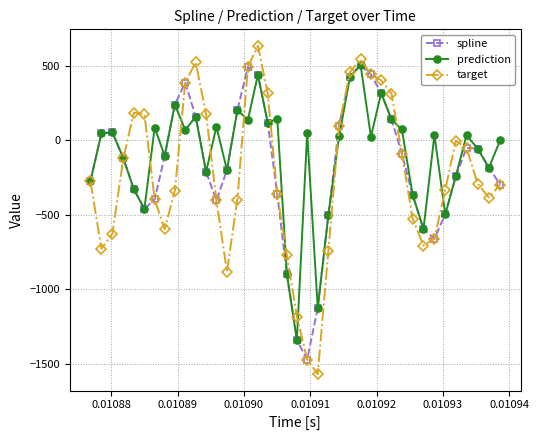

Which series has the widest spread of values?

target